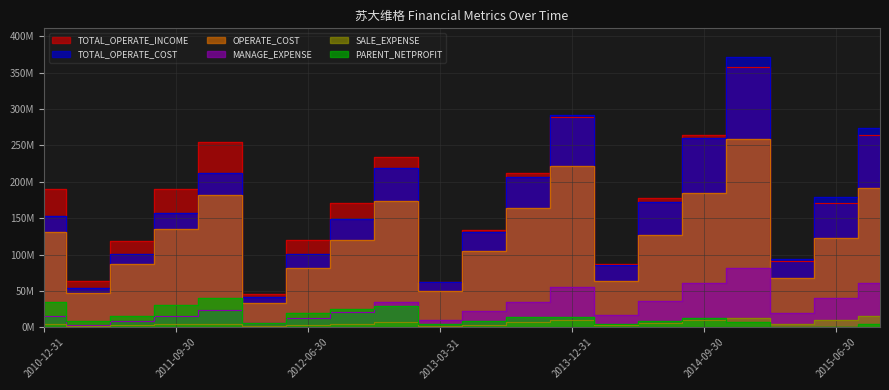

What is the difference between the second highest and second lowest values in the TOTAL_OPERATE_INCOME series?

227.8